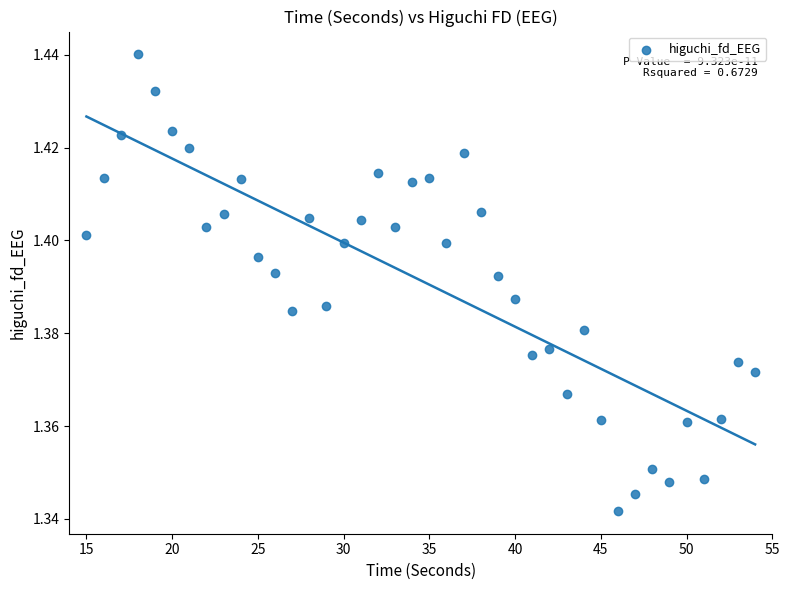

What is the range of X values (max minus min)?

39.0